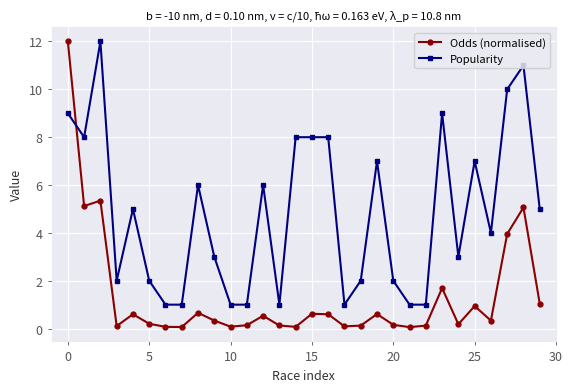

How many series are shown in this chart?

2